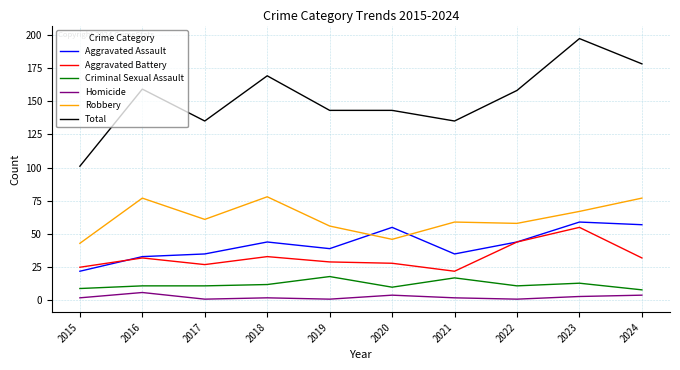

Read the Aggravated Assault value at 2020.

55